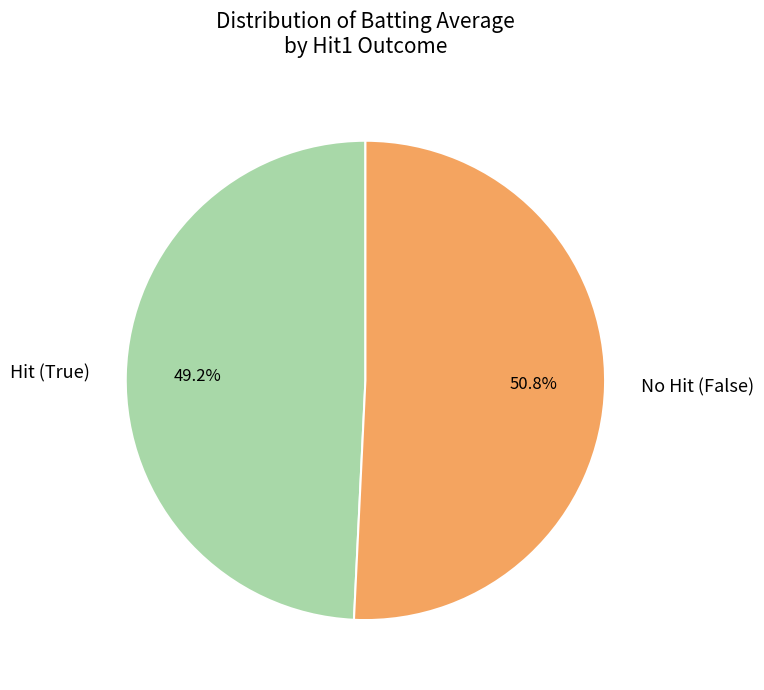

Which slice represents more than half of the pie?

No Hit (False)